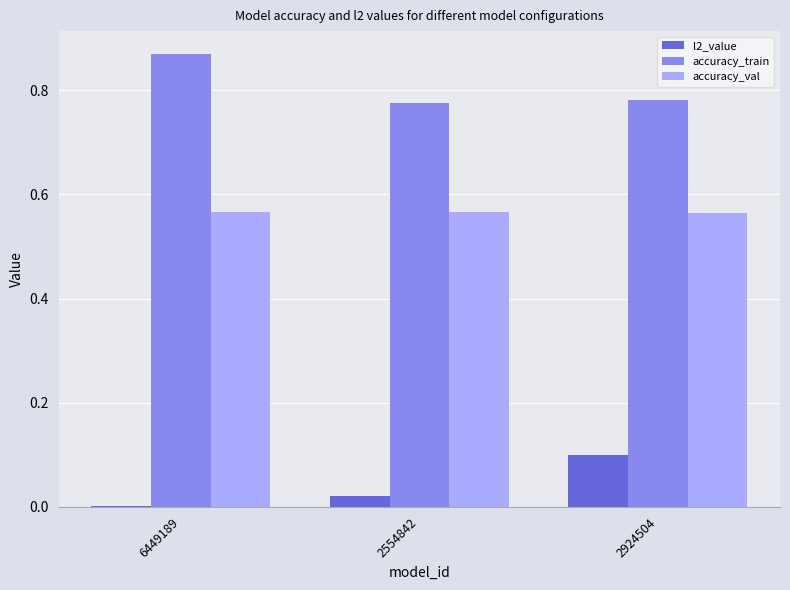

What are all the series names shown in the legend?

l2_value, accuracy_train, accuracy_val